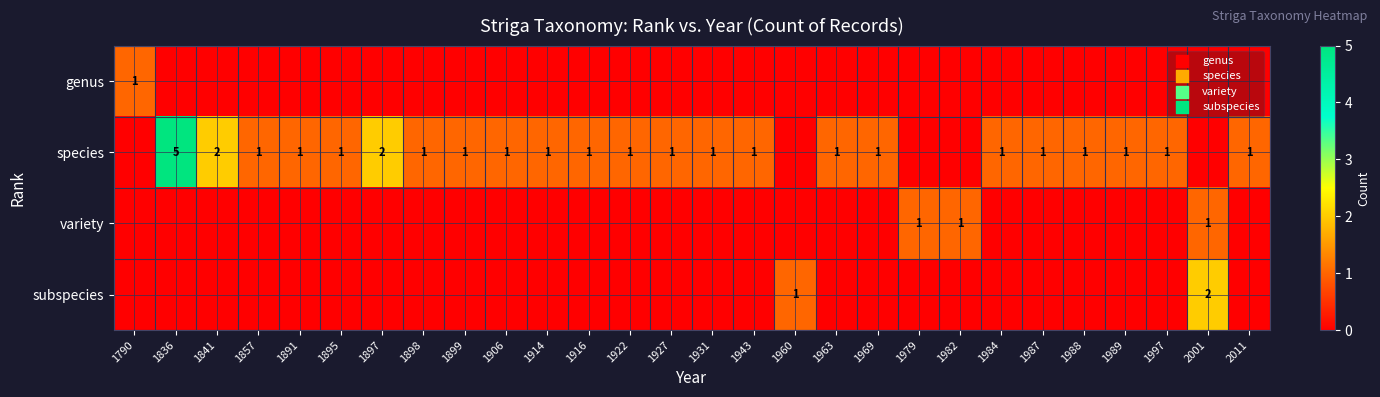

Which has a higher value, 1914 or 1916?

1914